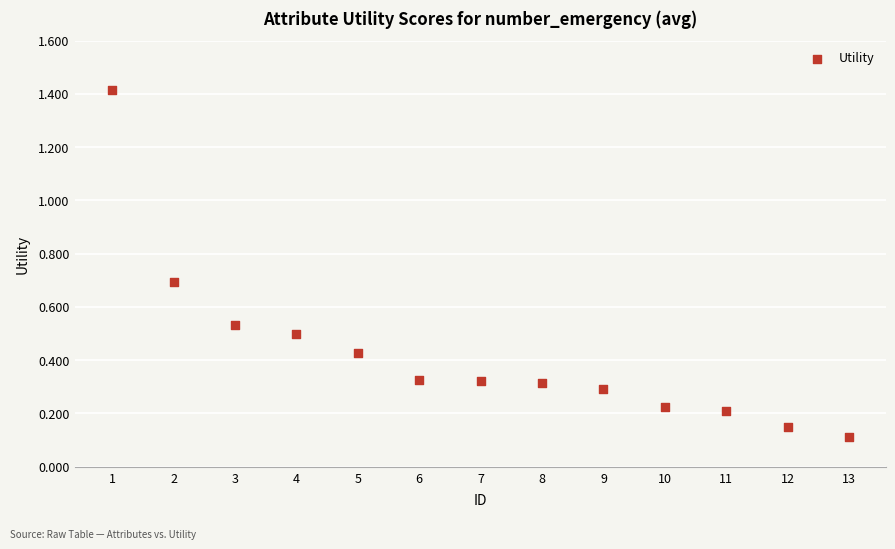

What is the range of X values (max minus min)?

12.0